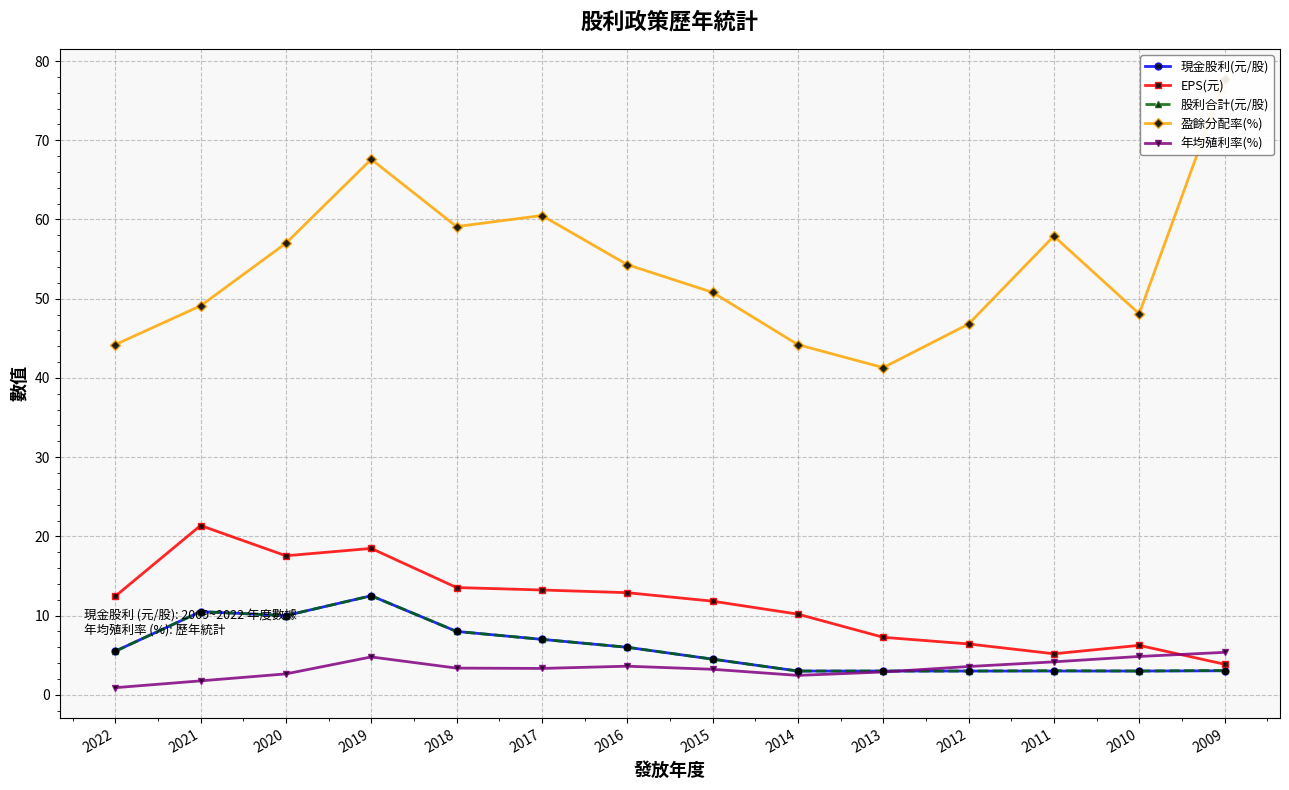

What are all the series names shown in the legend?

現金股利(元/股), EPS(元), 股利合計(元/股), 盈餘分配率(%), 年均殖利率(%)